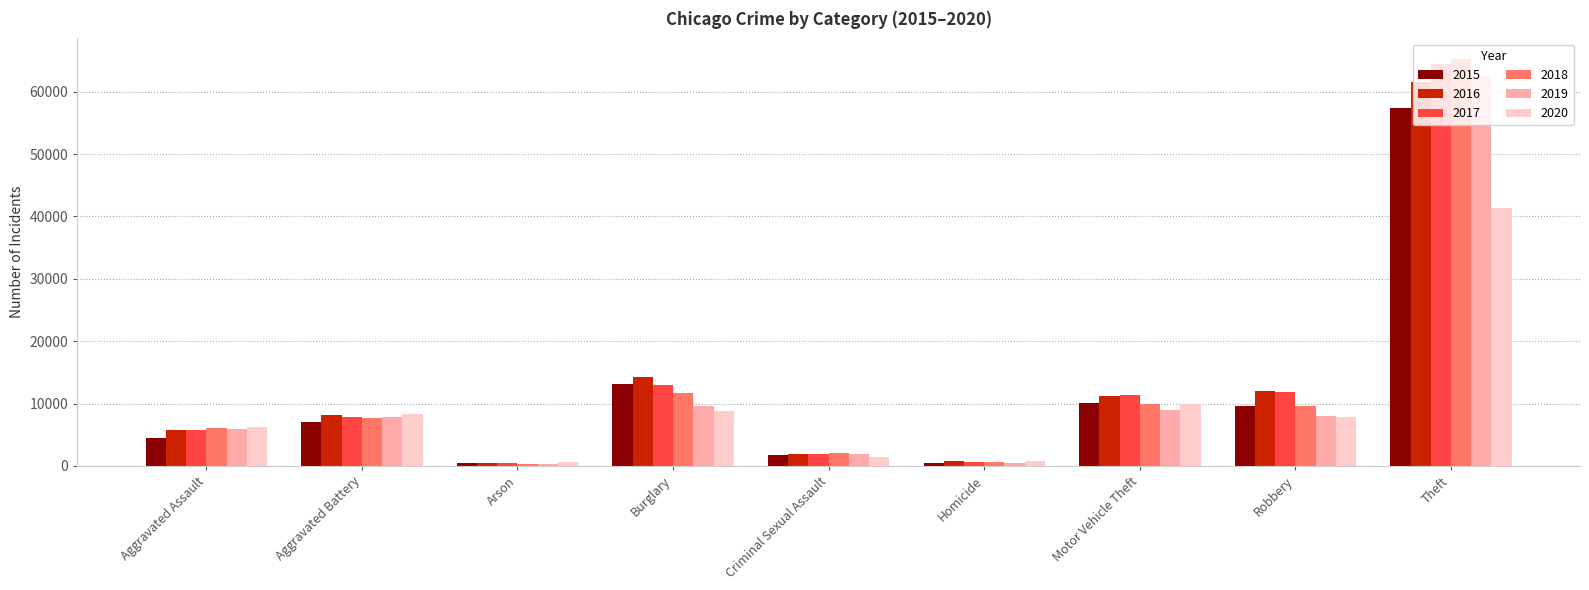

The 2015 series shows 1691 at Criminal Sexual Assault. True or false?

True